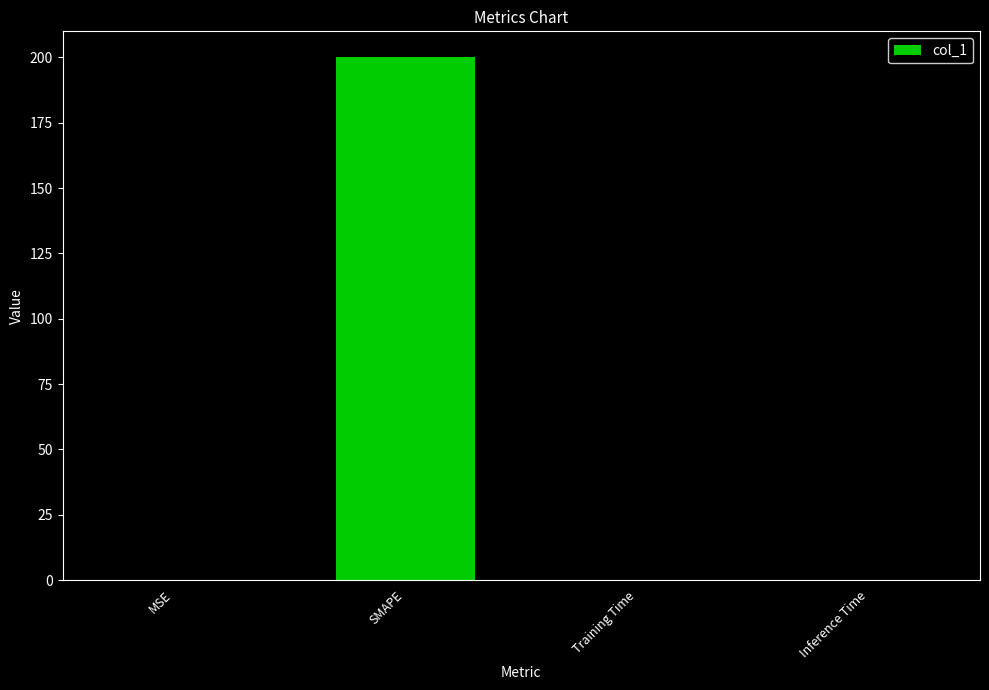

Are the bars grouped side by side (vs. stacked)?

No